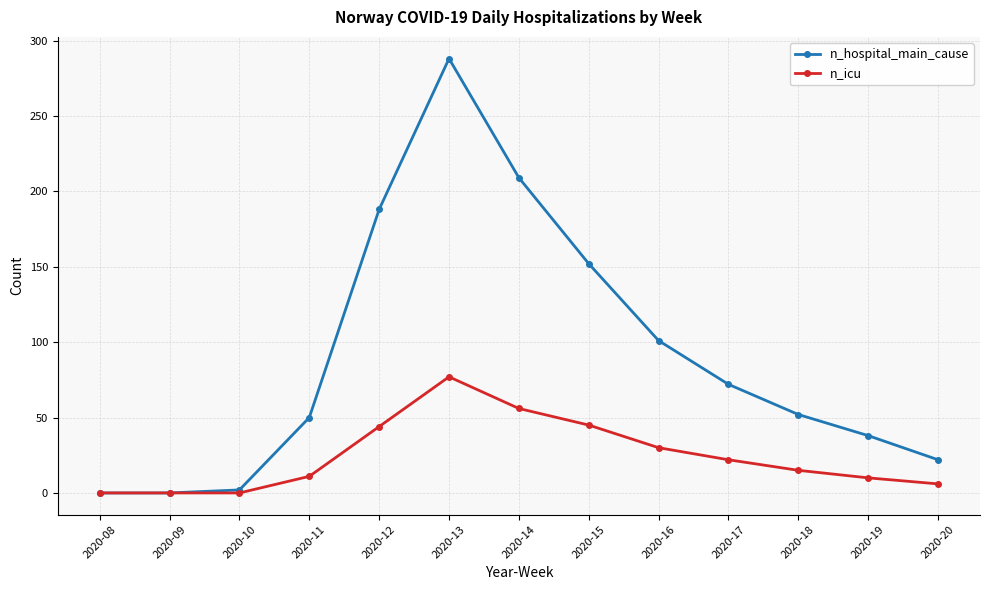

At which category is the sum across all series the highest?

2020-13